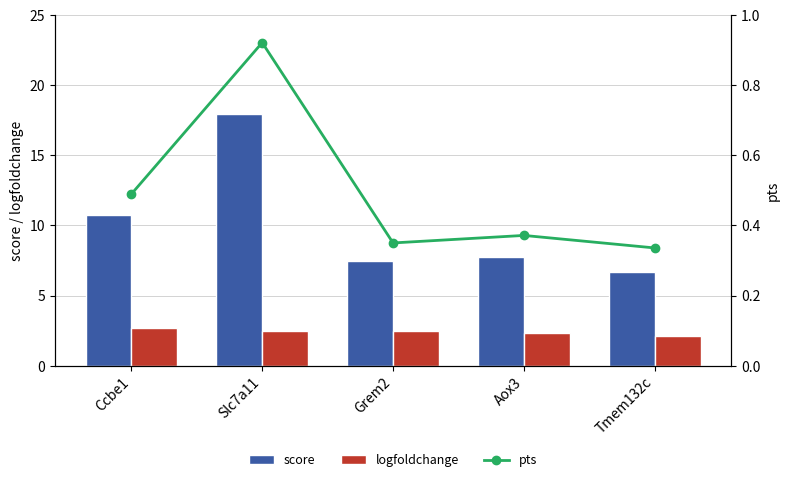

At which label does score reach its minimum?

Tmem132c